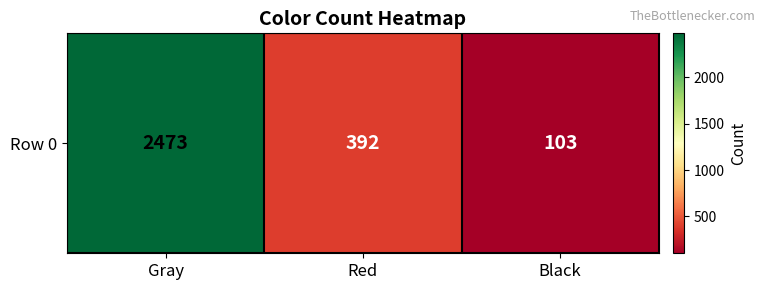

List the labels in order of value, largest first.

Gray, Red, Black